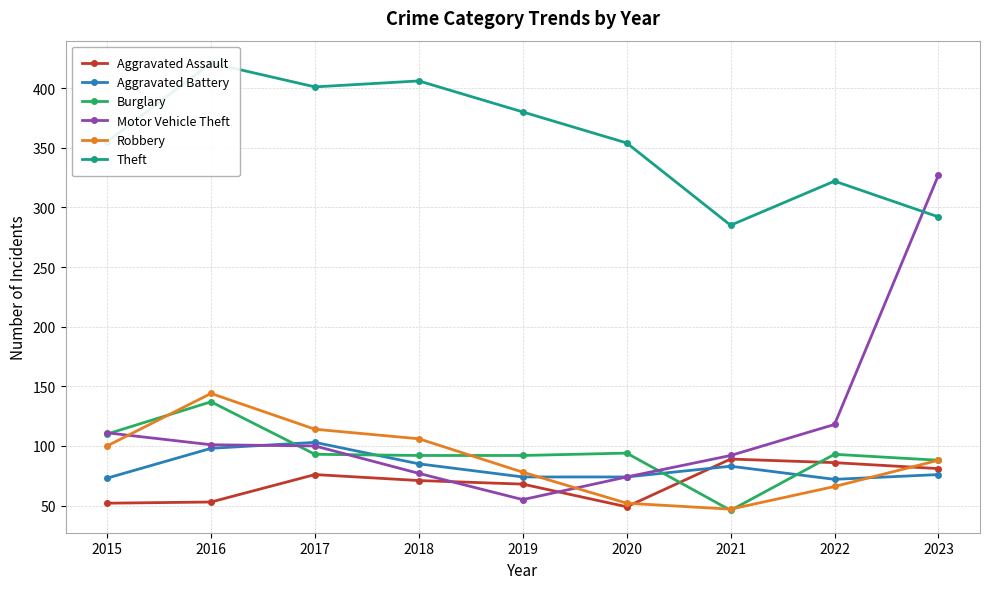

What is the total value across all series at 2016?

954